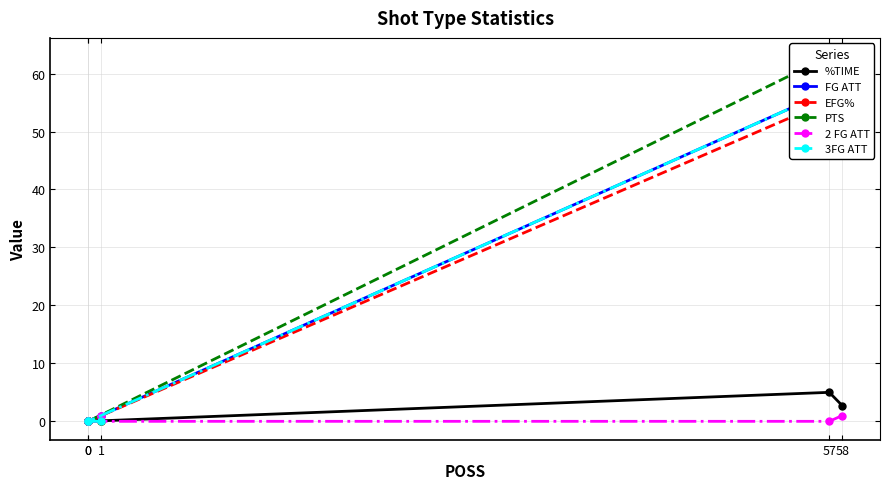

Rank the series by their maximum value, from highest to lowest.

PTS, FG ATT, 3FG ATT, EFG%, %TIME, 2 FG ATT